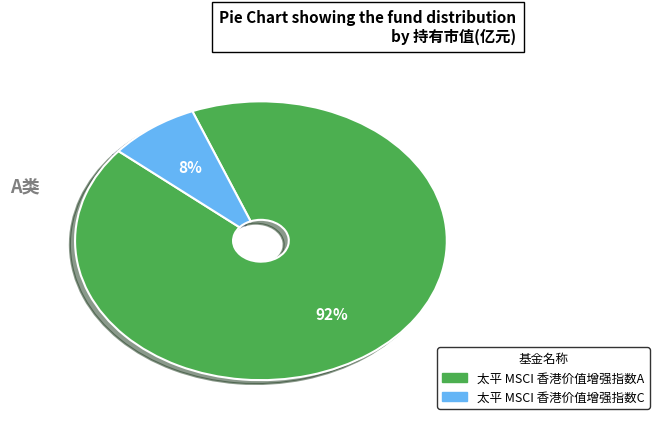

To the nearest percent, what is the difference between the largest and smallest slice percentages?

84%